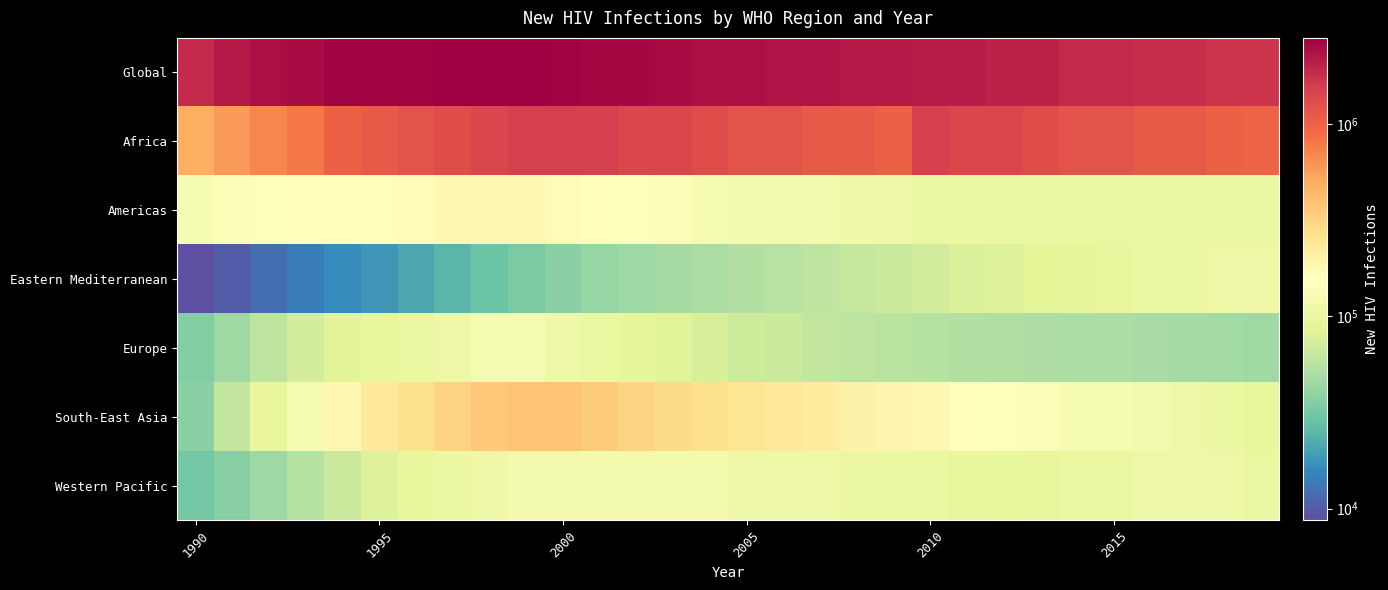

Which series has the largest total across all categories?

Global